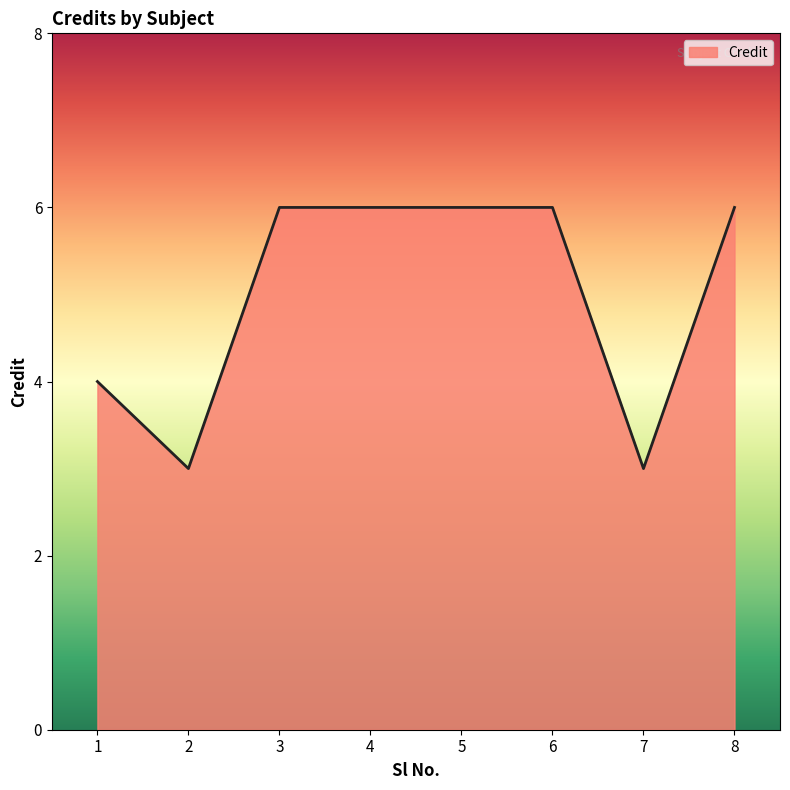

What is the change in value from 5 to 7?

-3